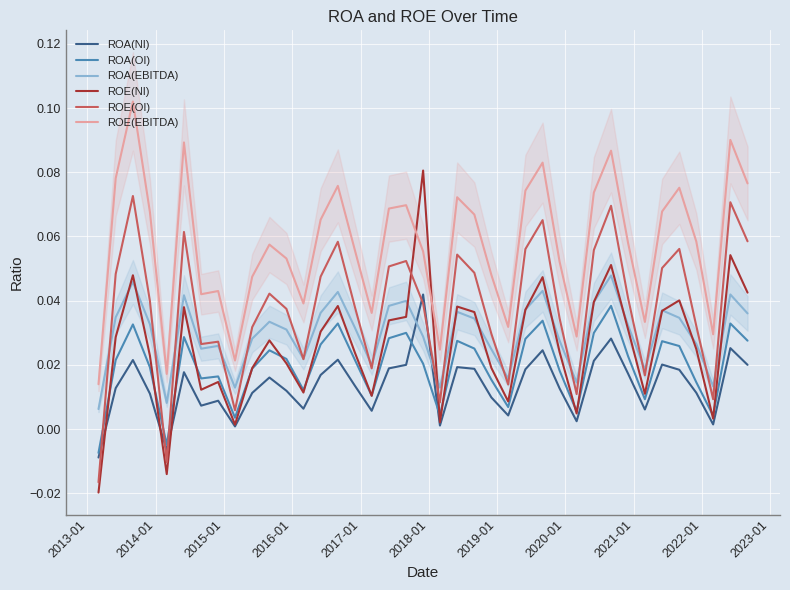

How many values in the ROA(OI) series exceed 0?

37